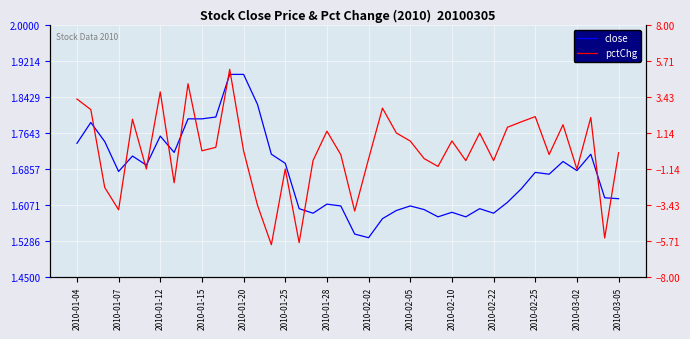

What is the sum of all close values?

67.0